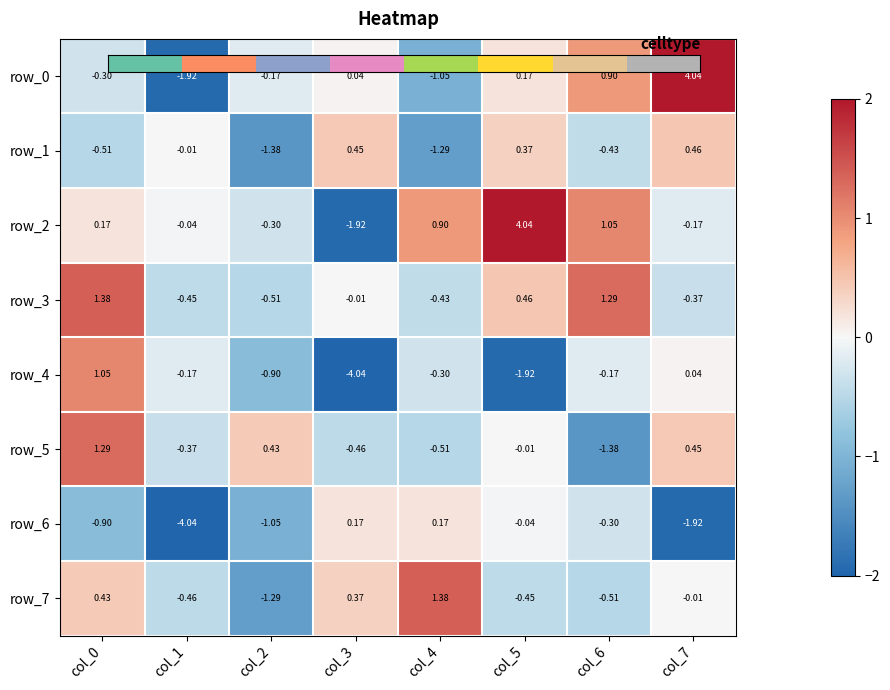

Is the value of row_1 at col_1 greater than the value of row_4 at col_0?

No